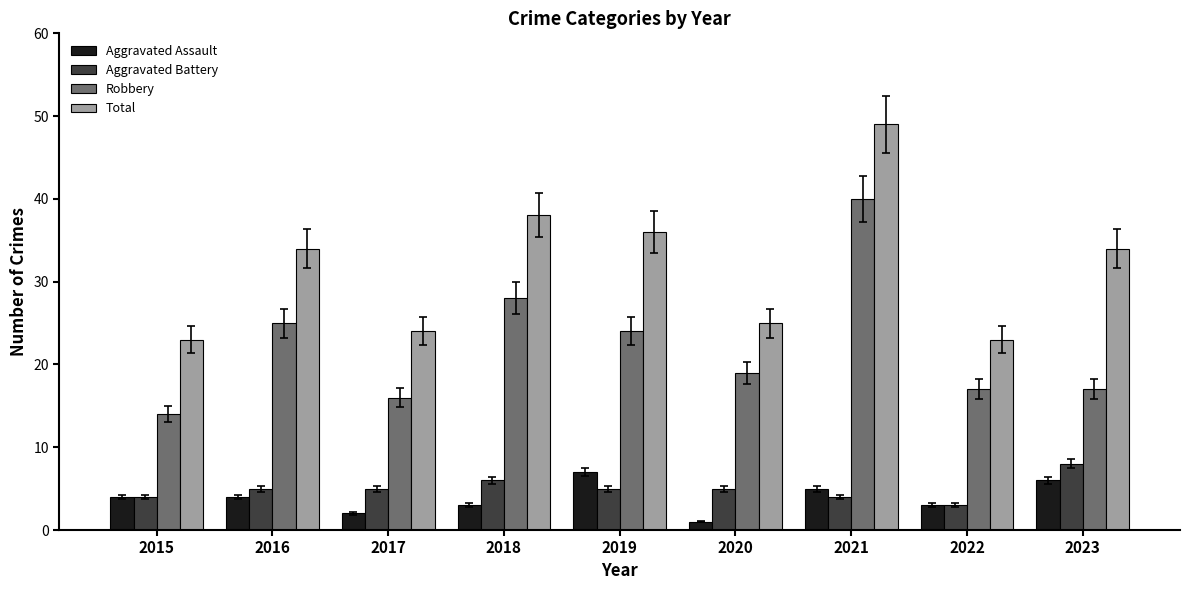

At how many categories does at least one series exceed 39?

1